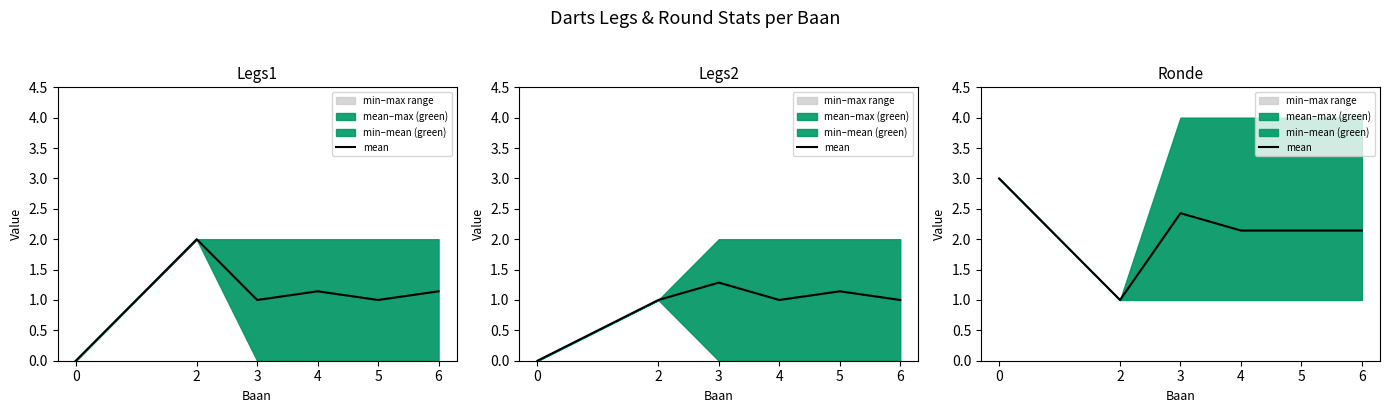

Where is the first local minimum?

2